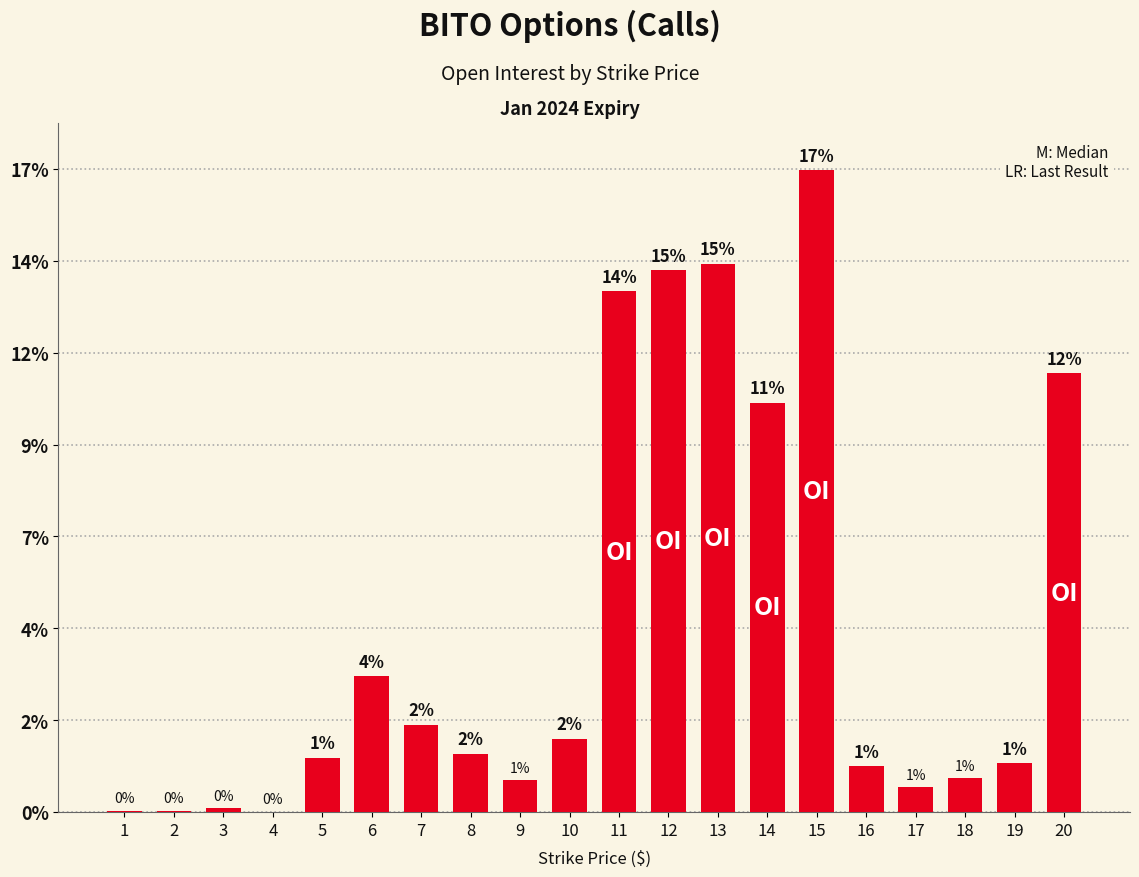

How many bars are there in total?

20